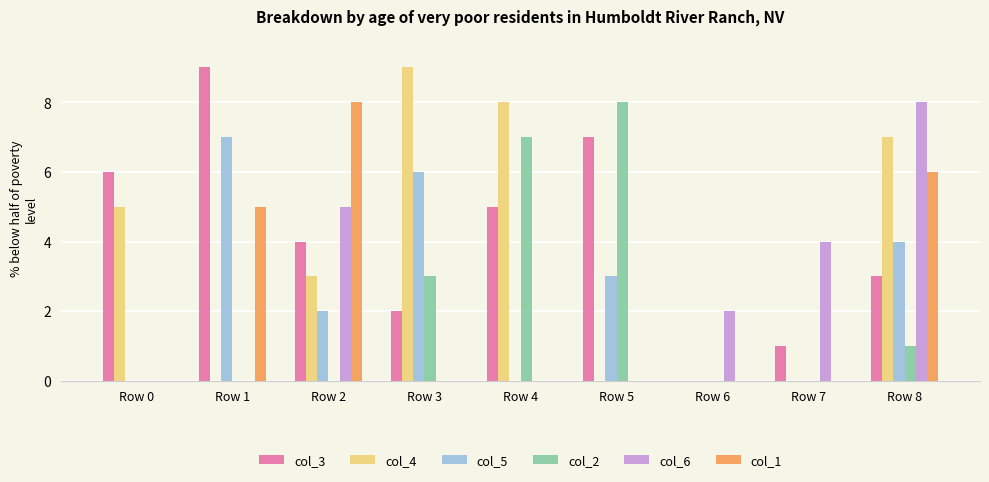

At which label does col_1 reach its peak?

Row 2